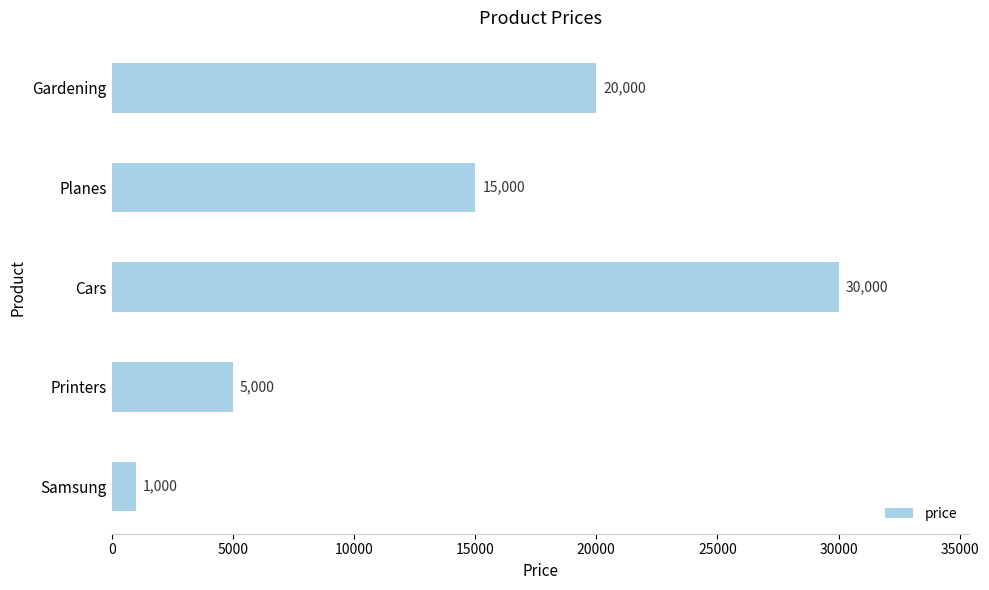

The value at Planes is 15000. True or false?

True